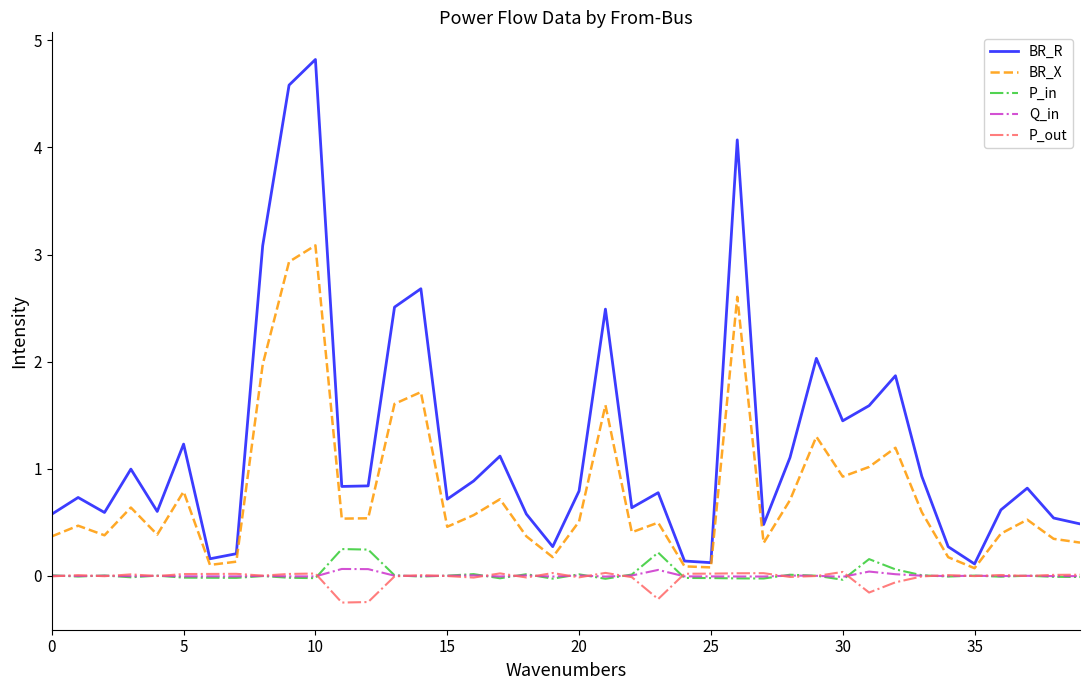

What are all the series names shown in the legend?

BR_R, BR_X, P_in, Q_in, P_out